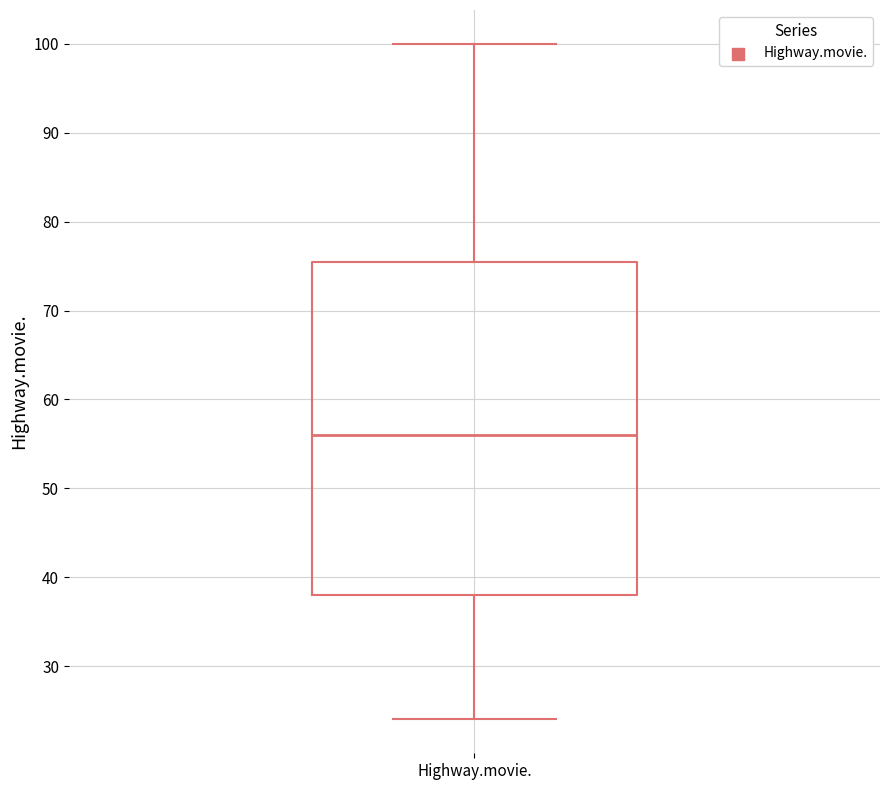

Where is the lower edge of the box for Highway.movie. on the y-axis? The values are not printed on the chart, so give them approximately, as read against the axis.

38